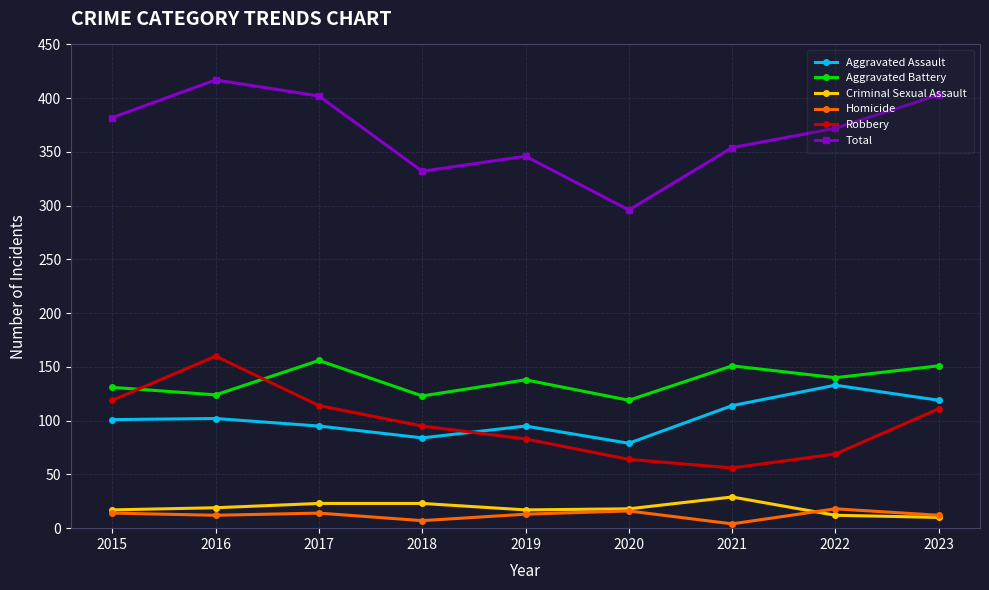

Between 2018 and 2022, which series saw the biggest shift?

Aggravated Assault